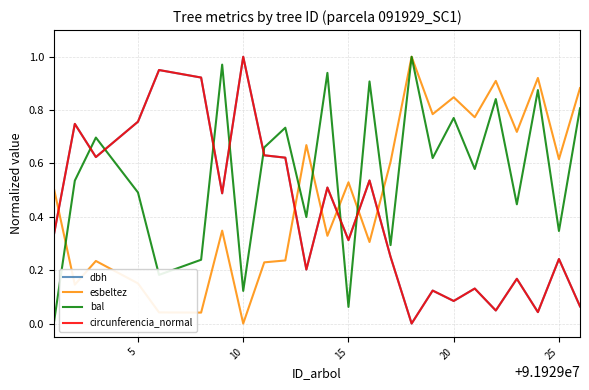

After their last crossing, which series has the higher values: circunferencia_normal or bal?

bal